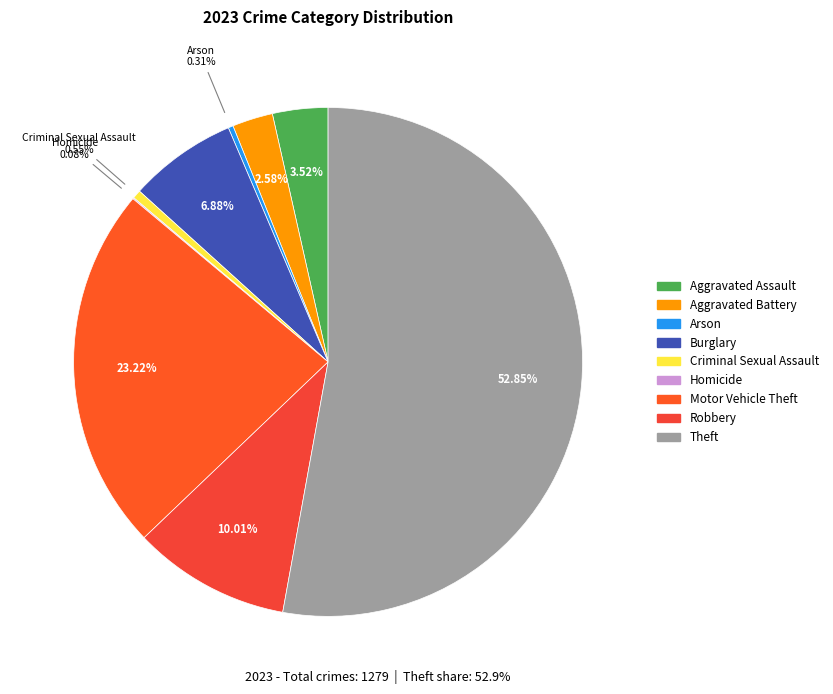

Is it true that Criminal Sexual Assault is 1% of the pie?

True